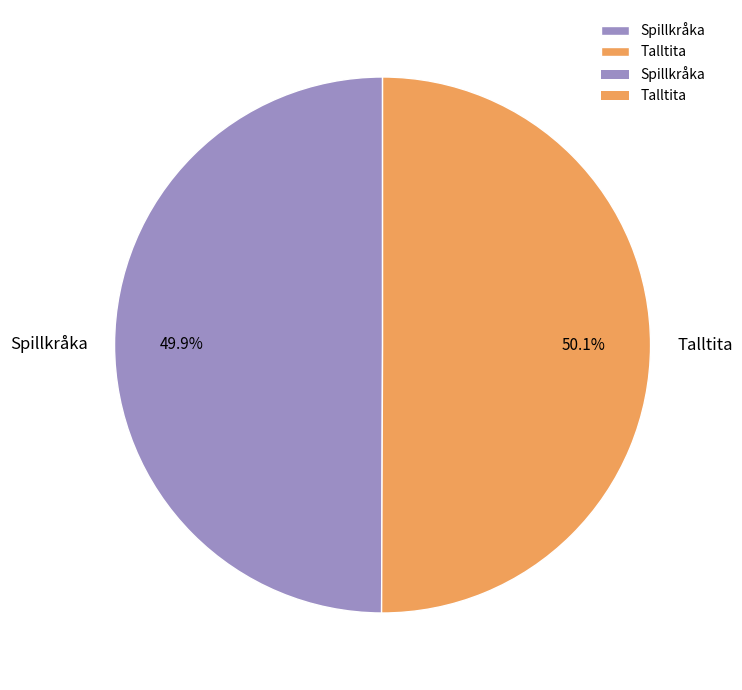

To the nearest percent, what percentage of the pie is Talltita?

50%